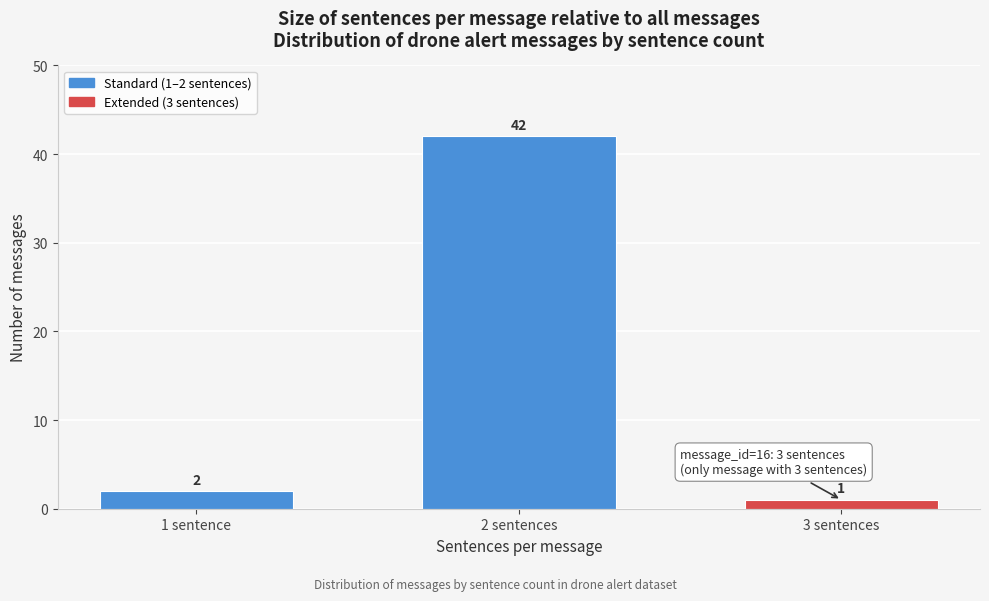

Reading left to right, transcribe all the data shown in this chart.

2	42	1